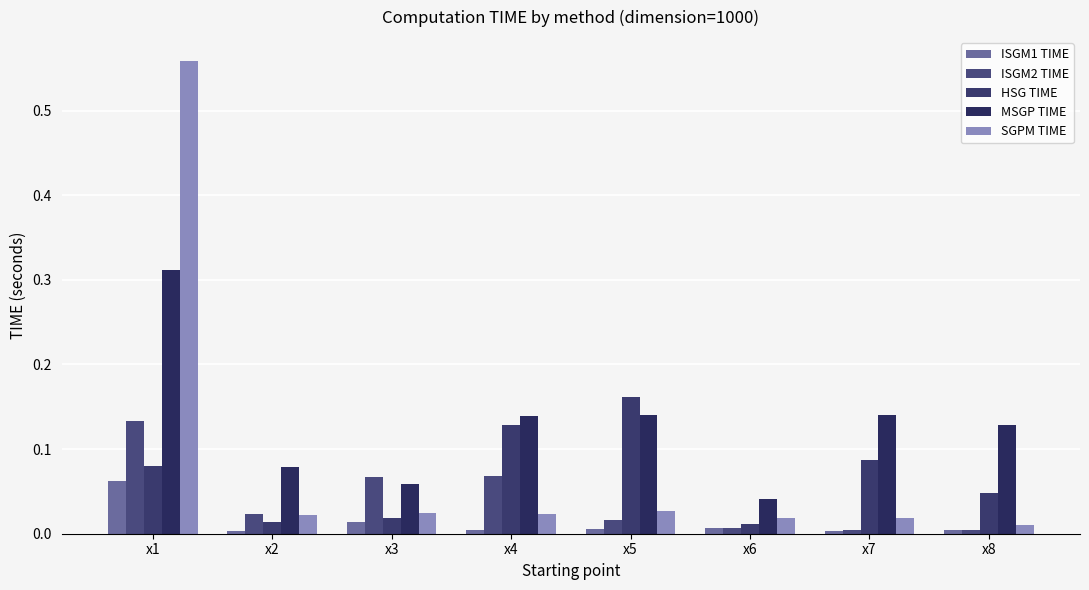

List the series in order of their peak value, lowest first.

ISGM1 TIME, ISGM2 TIME, HSG TIME, MSGP TIME, SGPM TIME